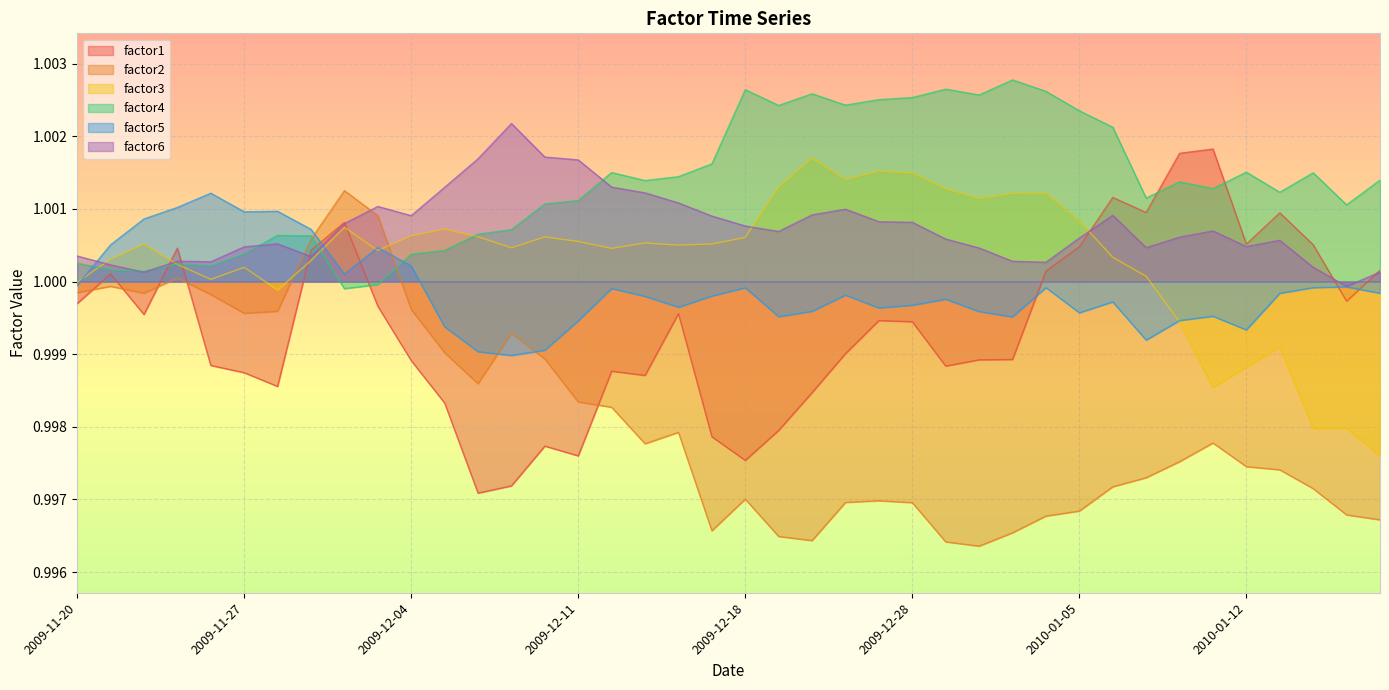

Which series has the largest total across all categories?

factor4